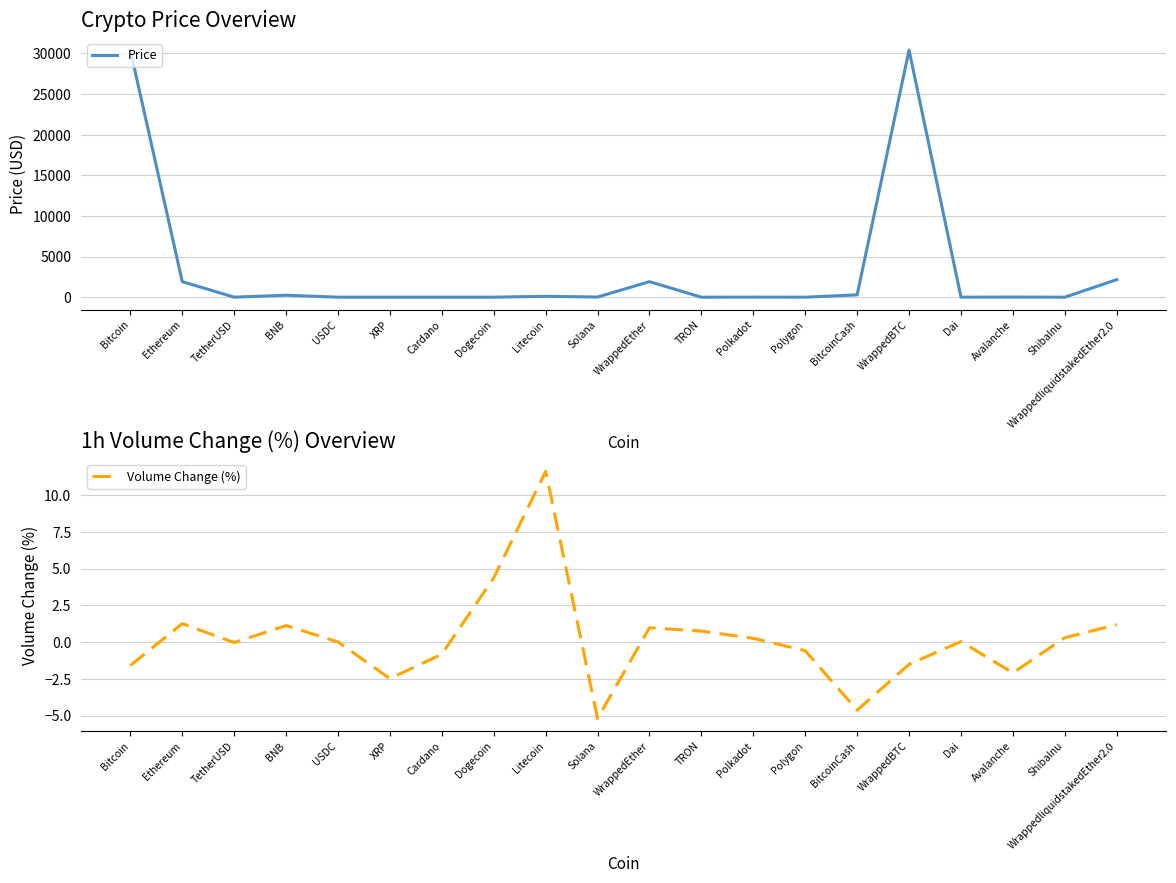

What is the label of the 7th point from the right?

Polygon